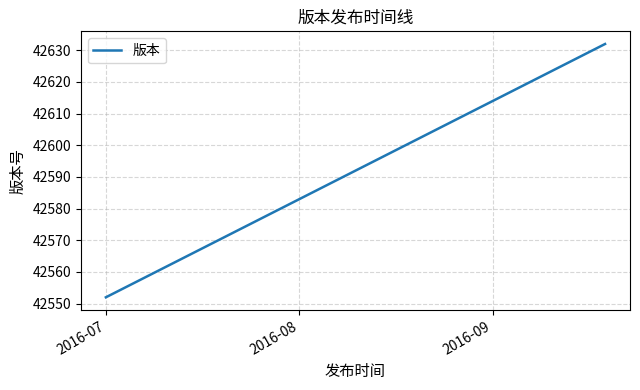

What is the average value?

42603